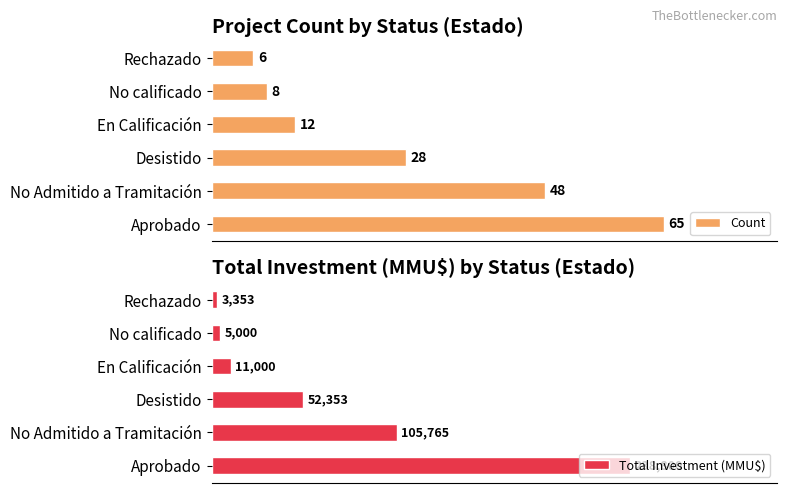

Count the number of categories in the chart.

6